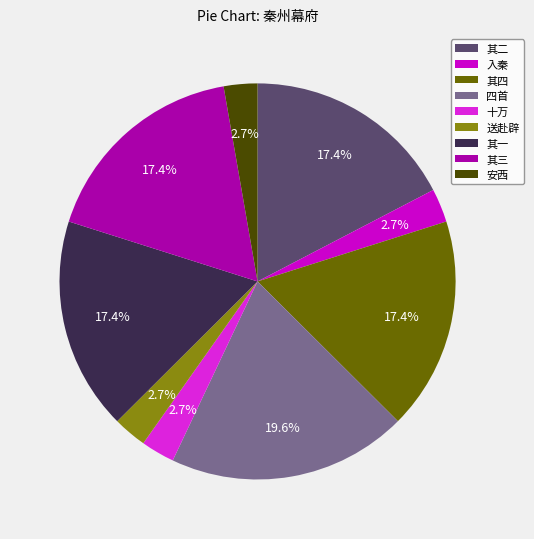

Between 四首 and 其四, which is larger?

四首